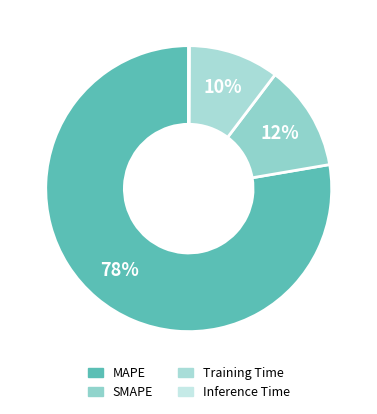

To the nearest percent, what percentage of the pie is Training Time?

10%